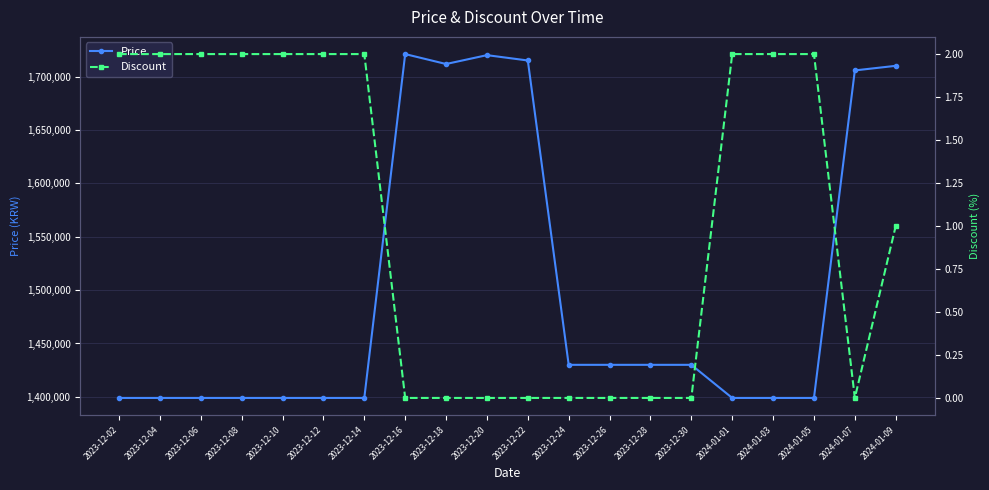

What is the approximate value of Discount at 2023-12-02?

2